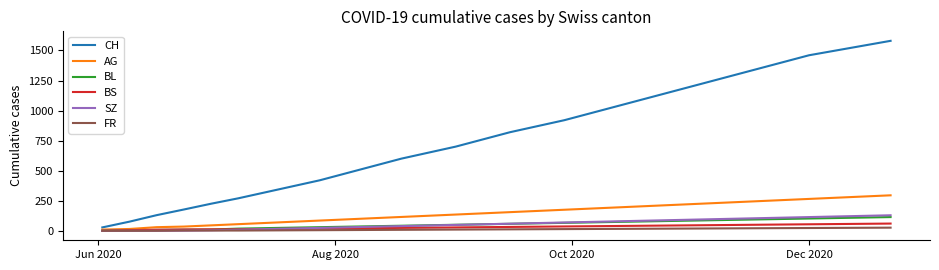

Which series has the widest spread of values?

CH